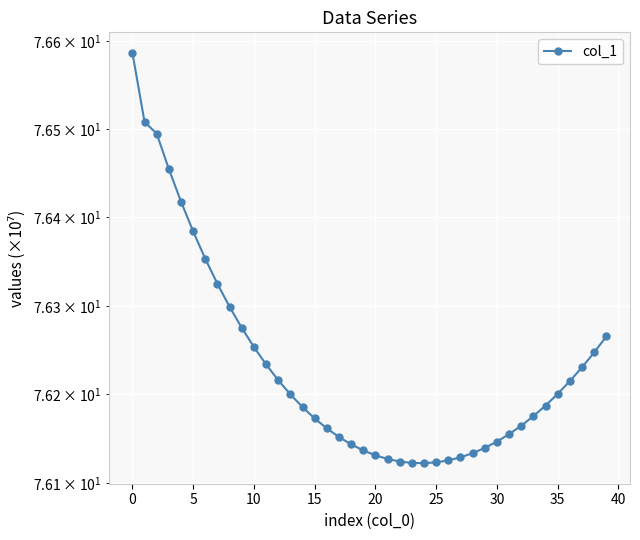

How many points are lower than both their immediate neighbors (excluding endpoints)?

1